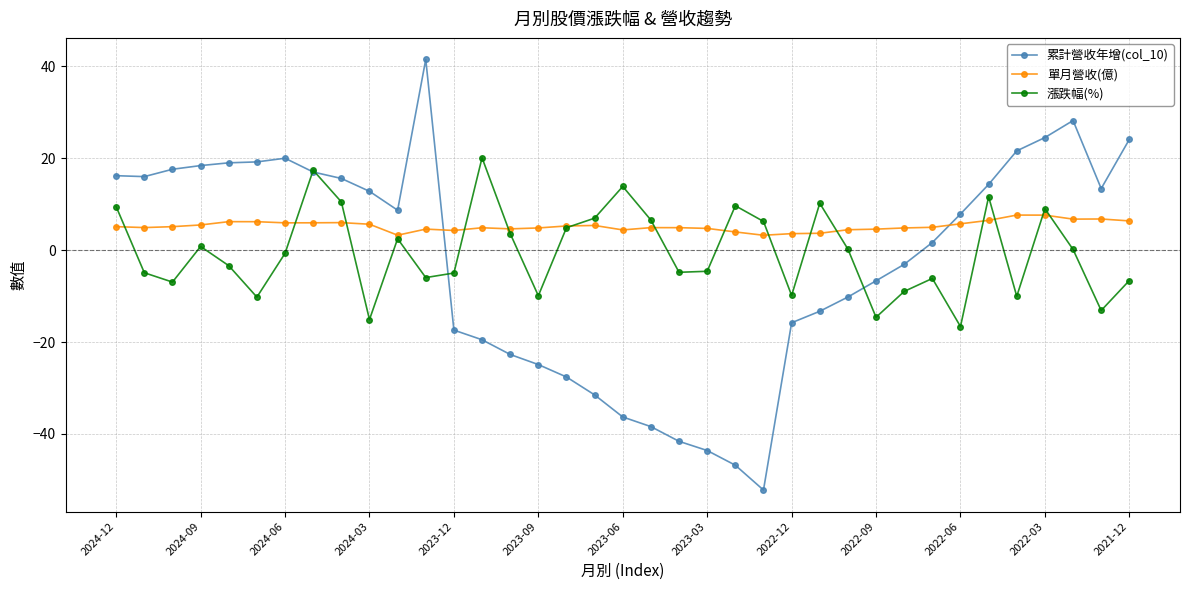

List the series in order of their peak value, lowest first.

單月營收(億), 漲跌幅(%), 累計營收年增(col_10)